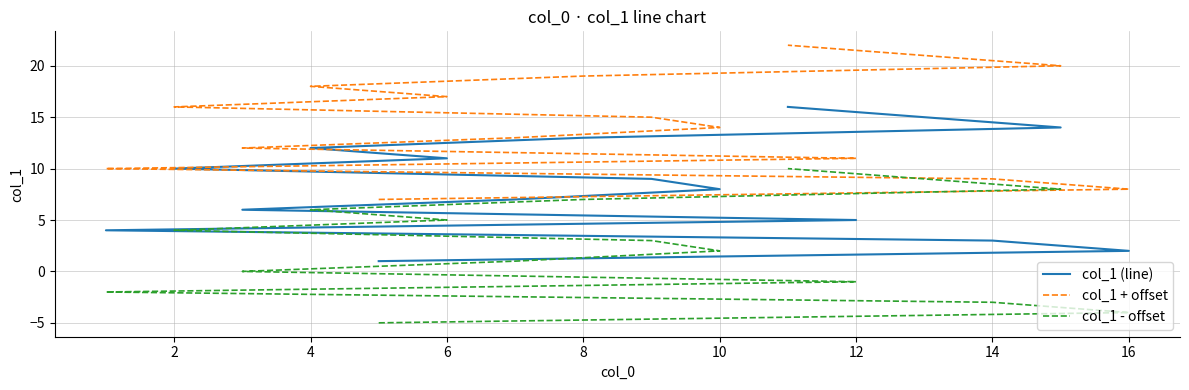

Is it true that col_1 - offset equals 2 at 12?

False